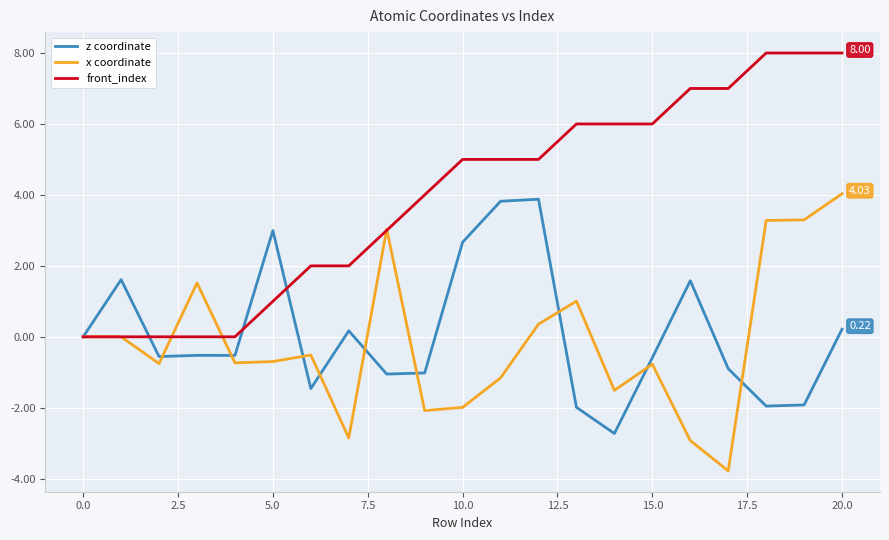

Which series has the largest total across all categories?

front_index